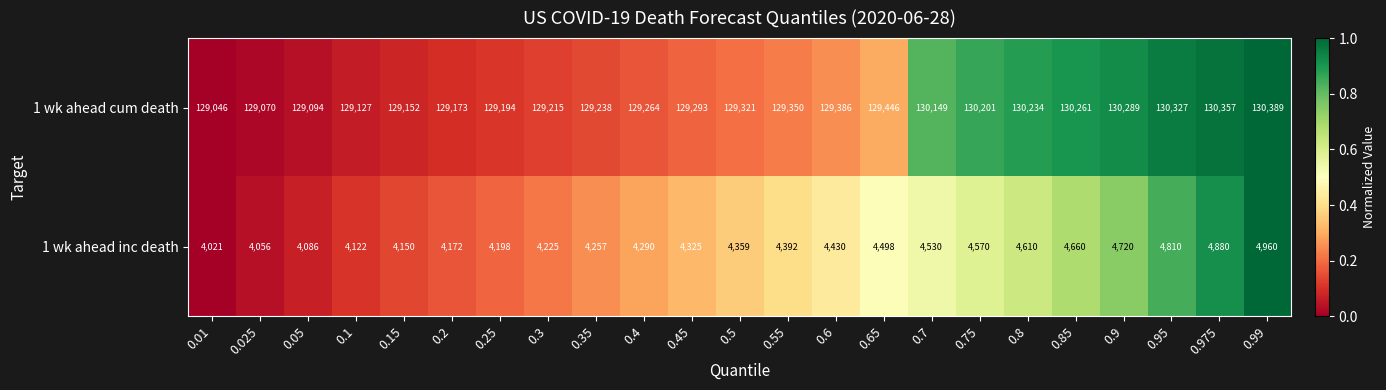

True or false: 1 wk ahead cum death has a value of 231926 at 0.85.

False